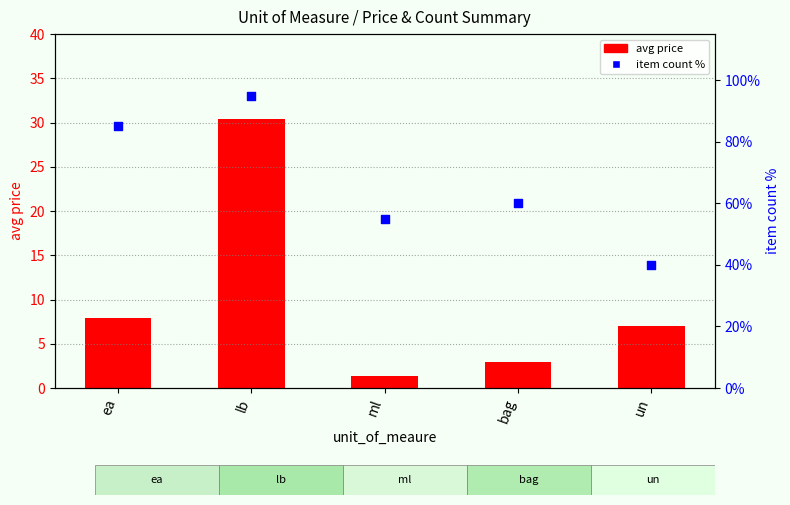

Is the value of avg price at lb greater than the value of item count % at ml?

No